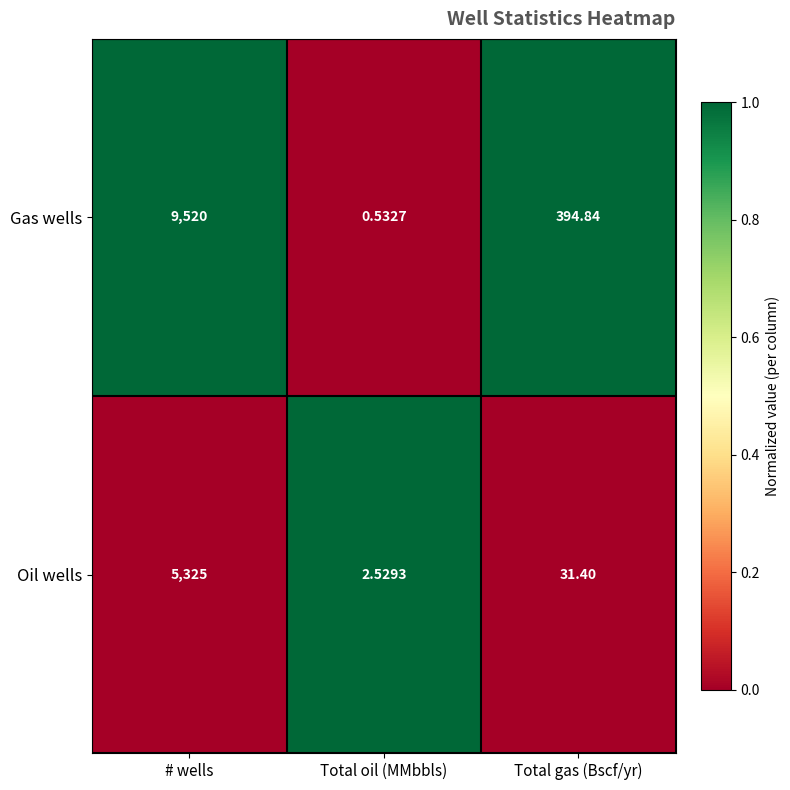

Is the value of Oil wells at Total gas (Bscf/yr) greater than the value of Gas wells at Total gas (Bscf/yr)?

No